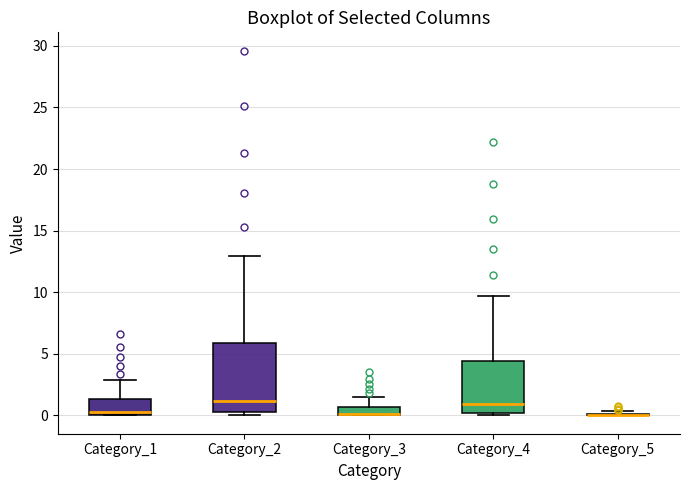

Which box is the tallest, from its lower edge to its upper edge?

Category_2